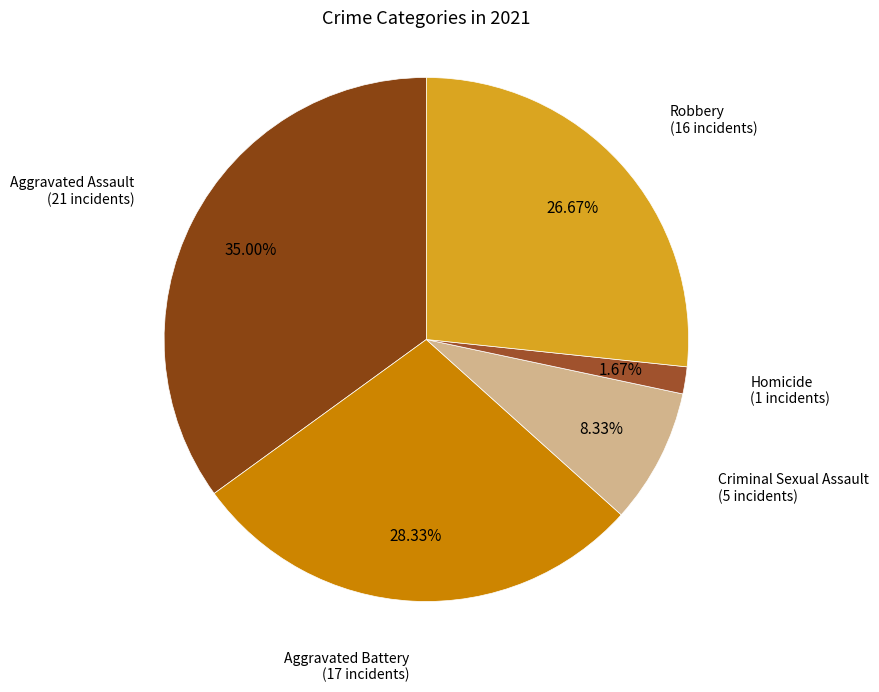

Does any single category account for the majority?

No